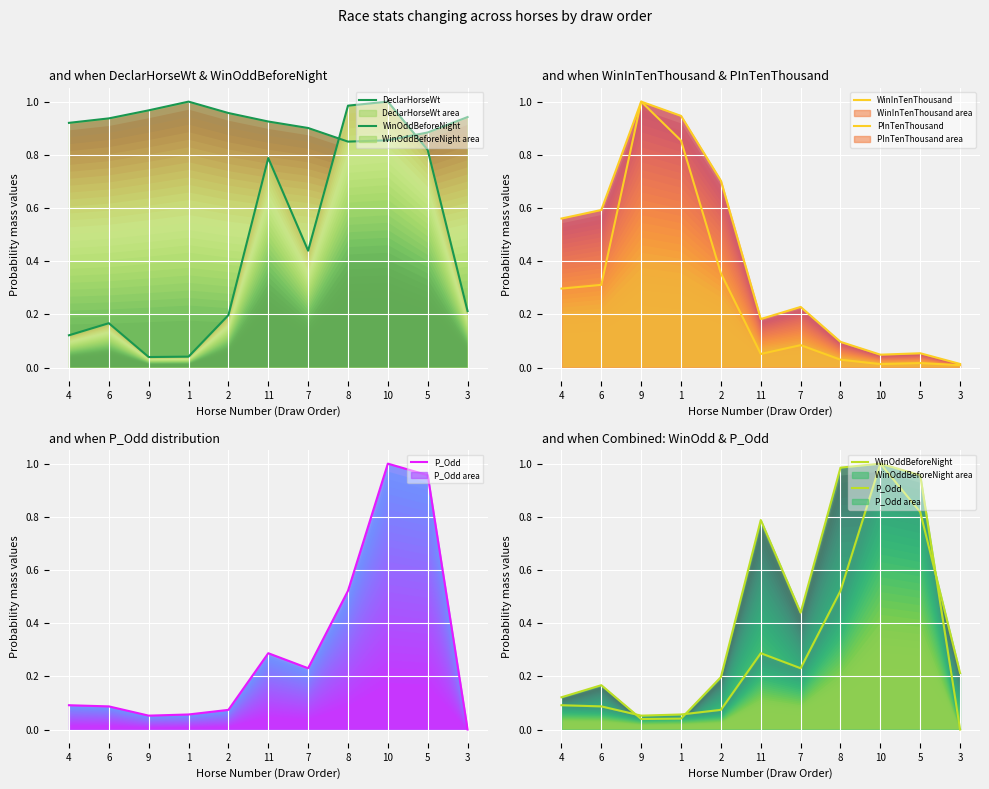

What is the difference between the highest and lowest values at 6?

0.9